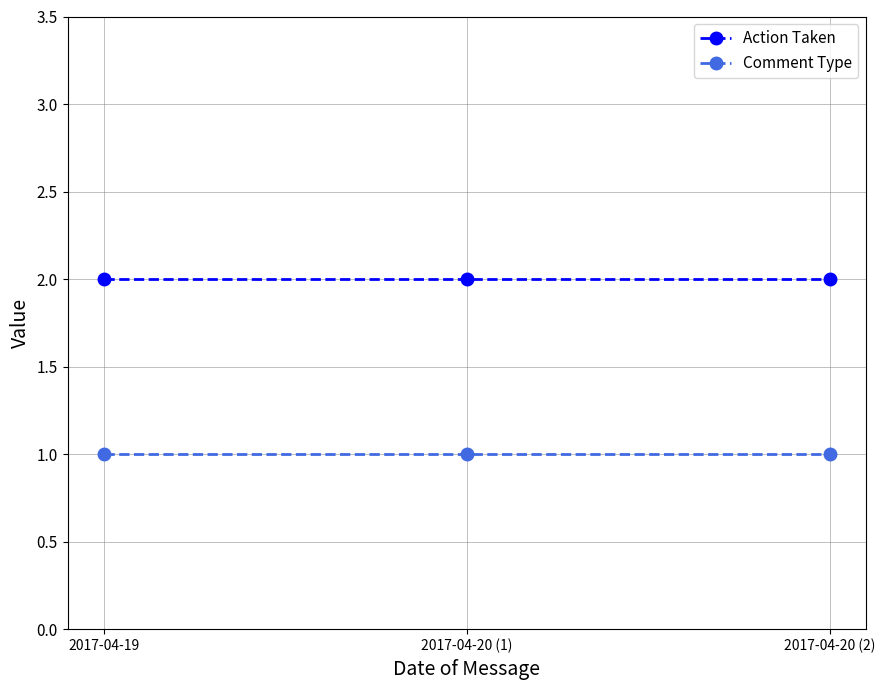

Reading right to left, list all the values displayed in this chart.

Action Taken: 2	2	2
Comment Type: 1	1	1